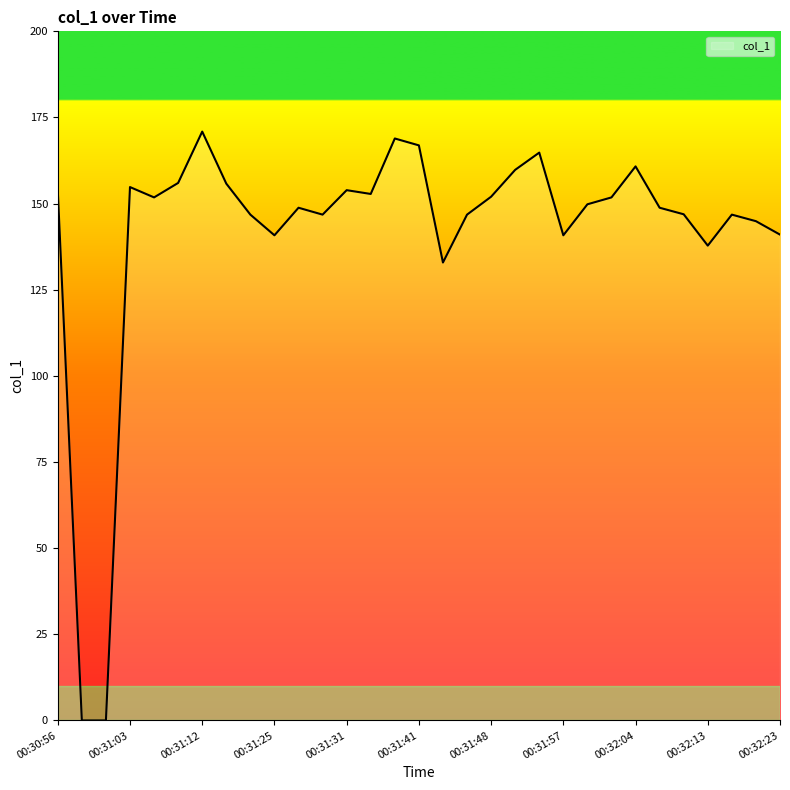

What is the maximum value shown in the chart?

170.9